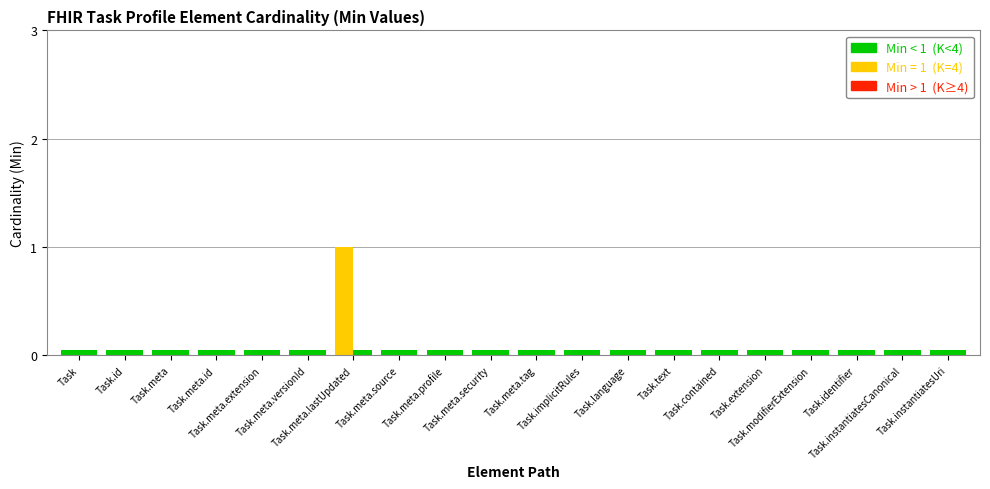

What is the label of the 4th bar from the left?

Task.meta.id